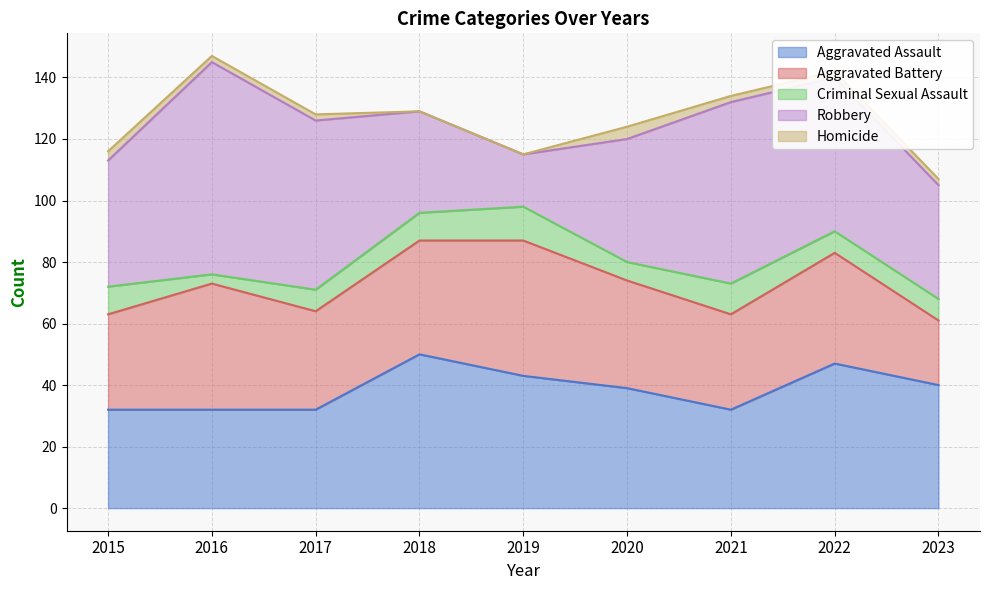

True or false: Criminal Sexual Assault has more than 2 points higher than both neighbors.

False